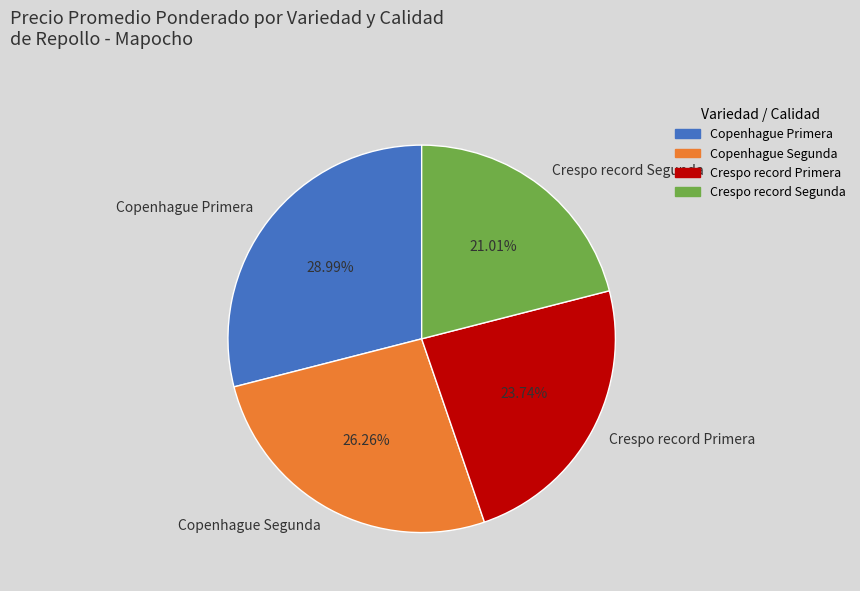

Does Copenhague Primera account for over 50% of the chart?

No